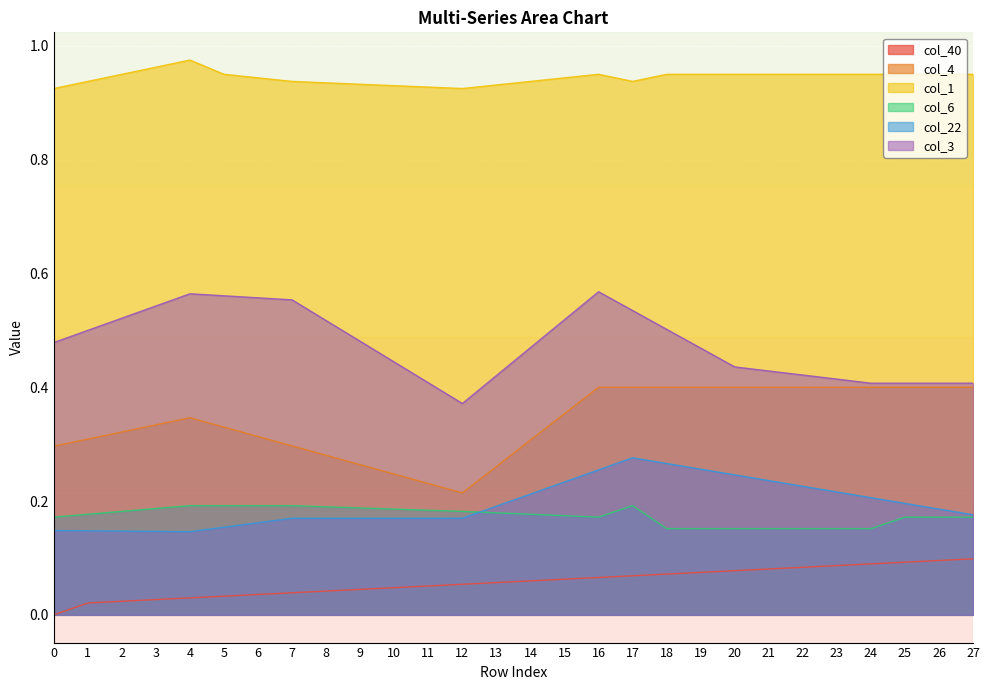

Count the col_3 values in the range 0 to 1.

28